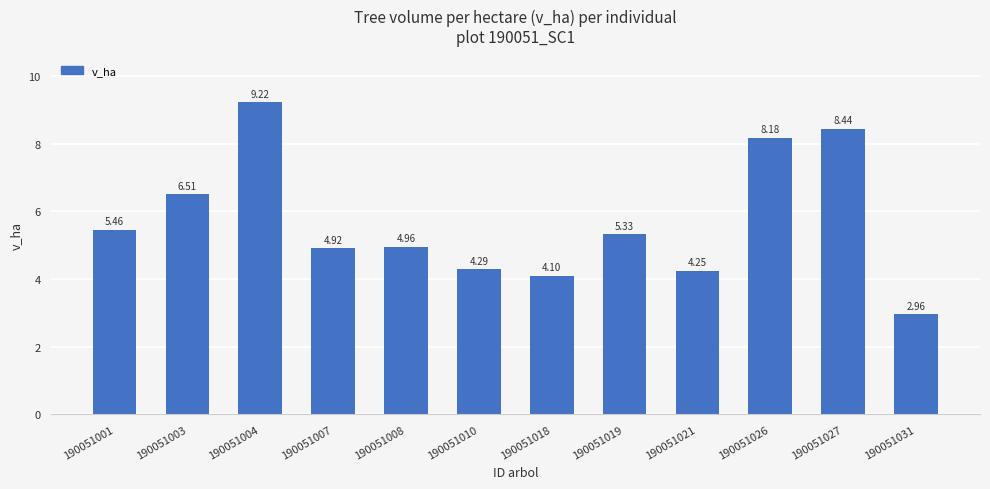

How many distinct data groups are displayed?

1